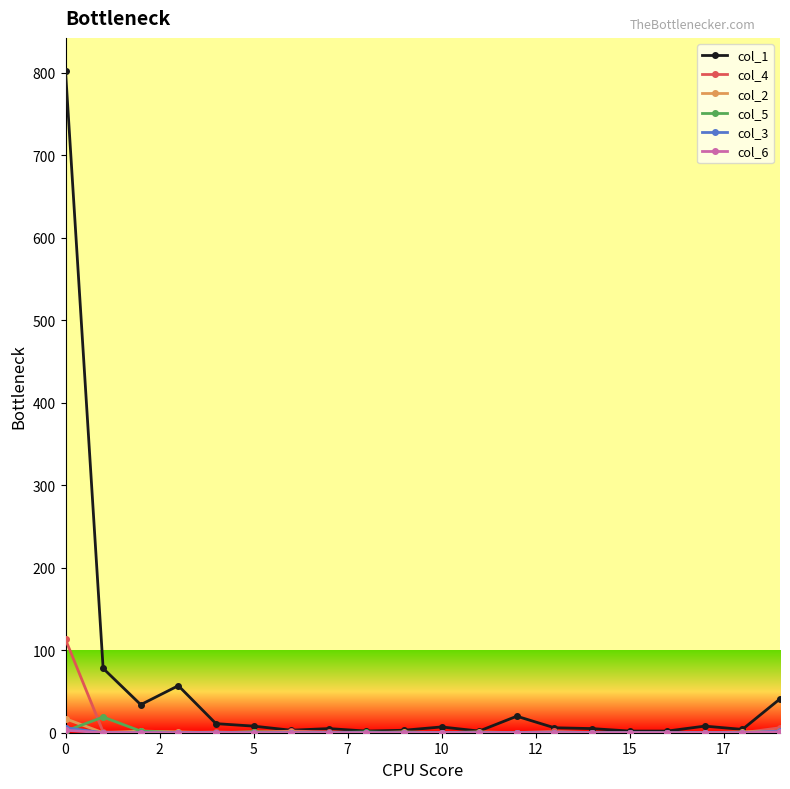

What is the greatest value displayed?

802